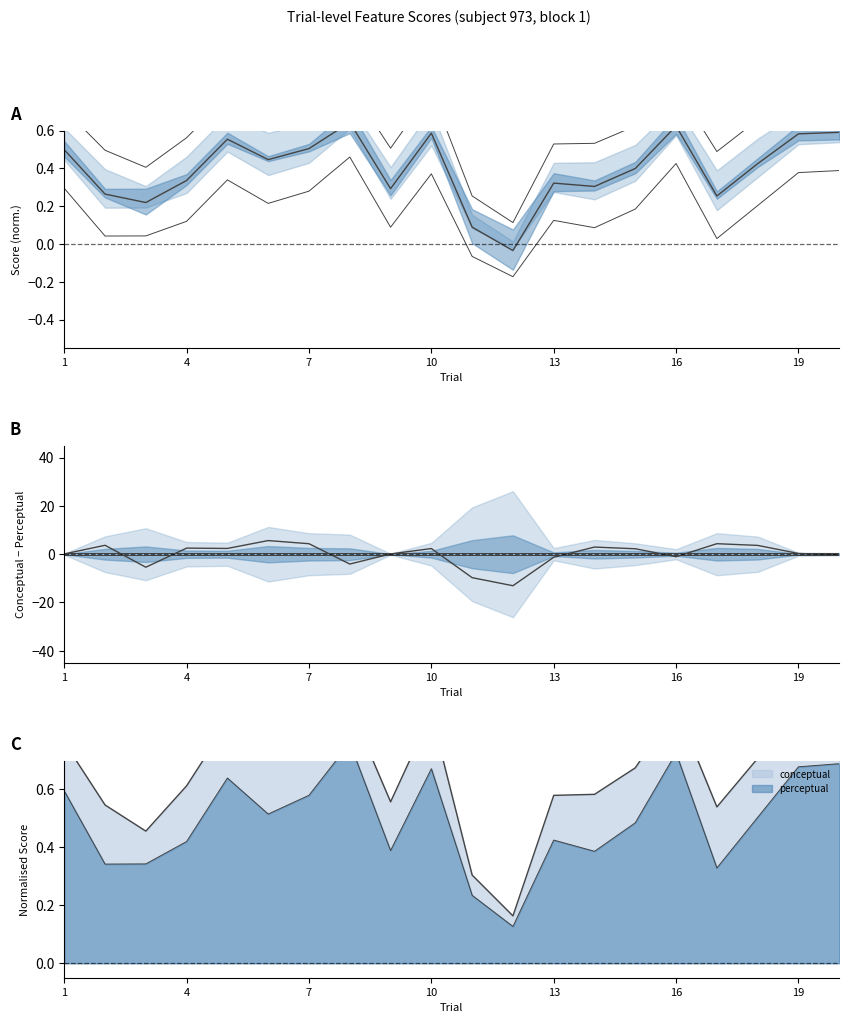

Is the value of conceptual−perceptual at 14 greater than the value of typicality at 16?

Yes